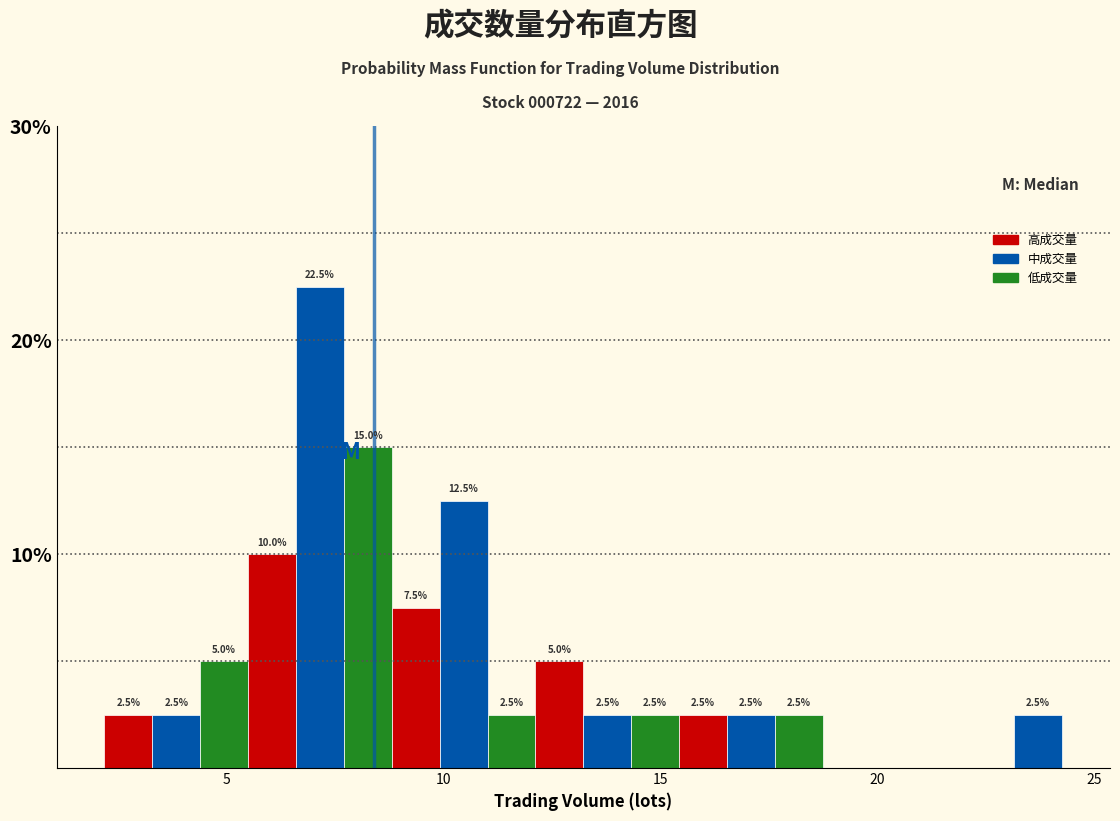

Read against the x-axis, roughly where is the centre of the tallest bar?

7.0